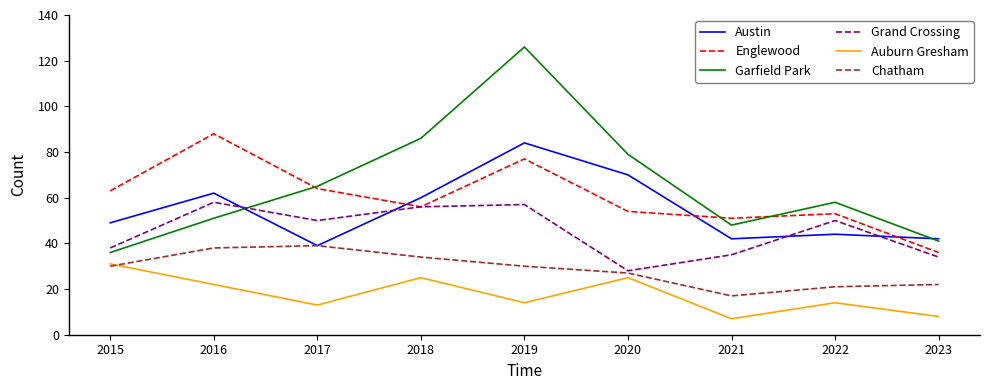

At which category is the sum across all series the highest?

2019